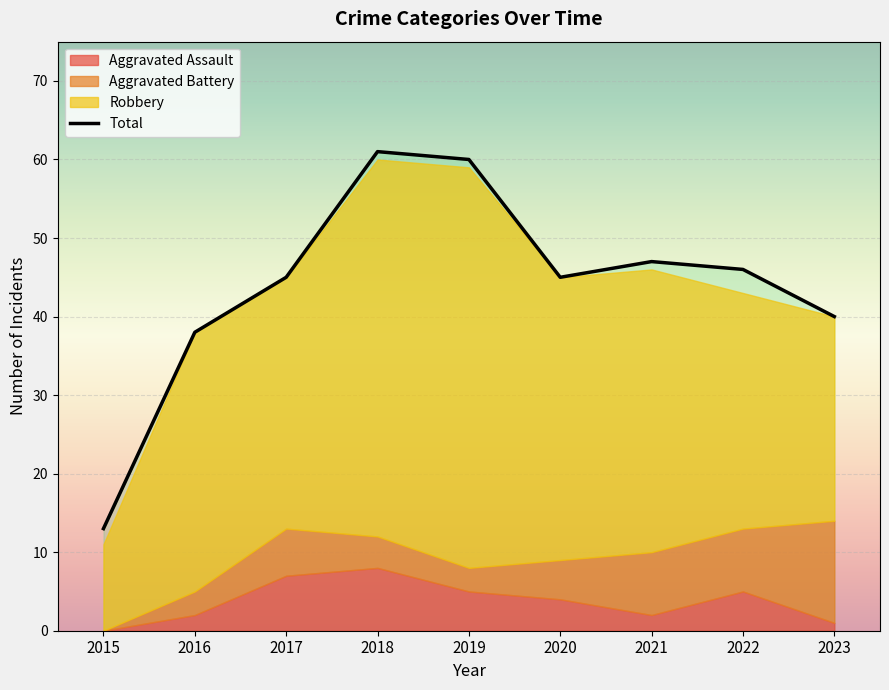

True or false: the data has more than 1 interior local peaks.

True